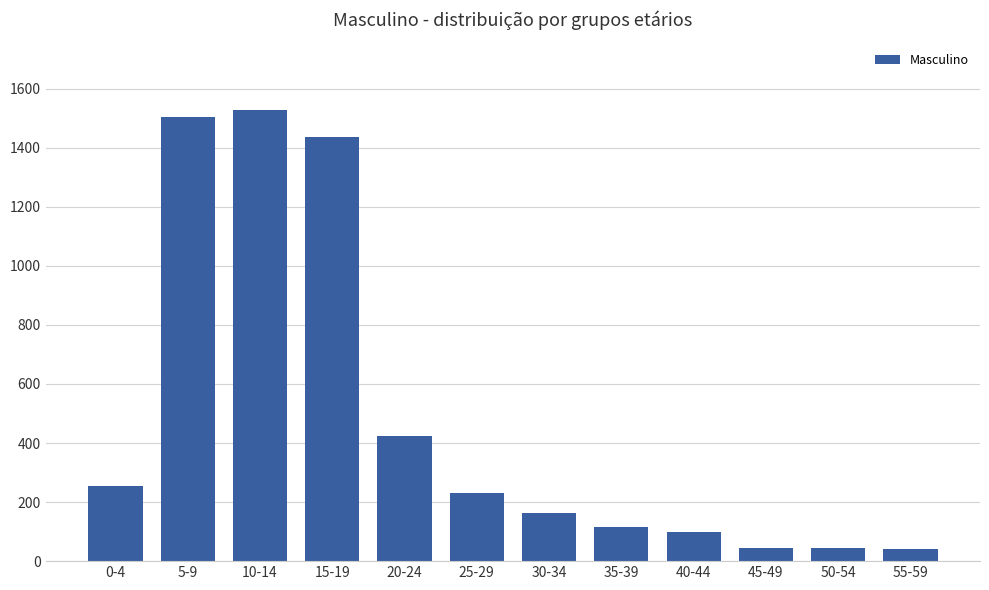

The value at 30-34 is 47. True or false?

False